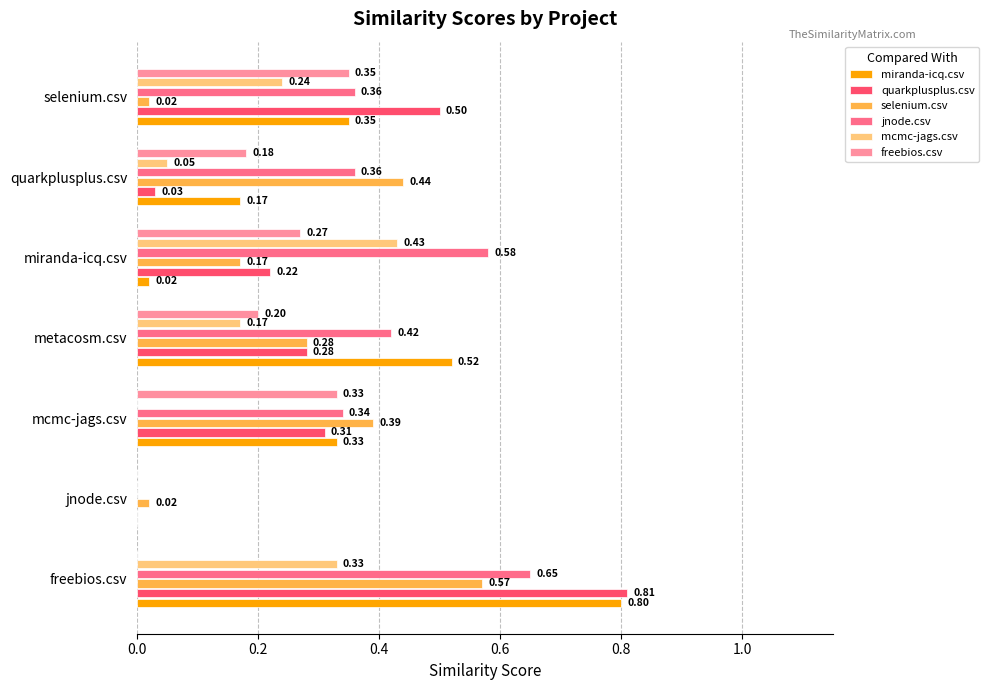

Which series changed the most between jnode.csv and mcmc-jags.csv?

selenium.csv